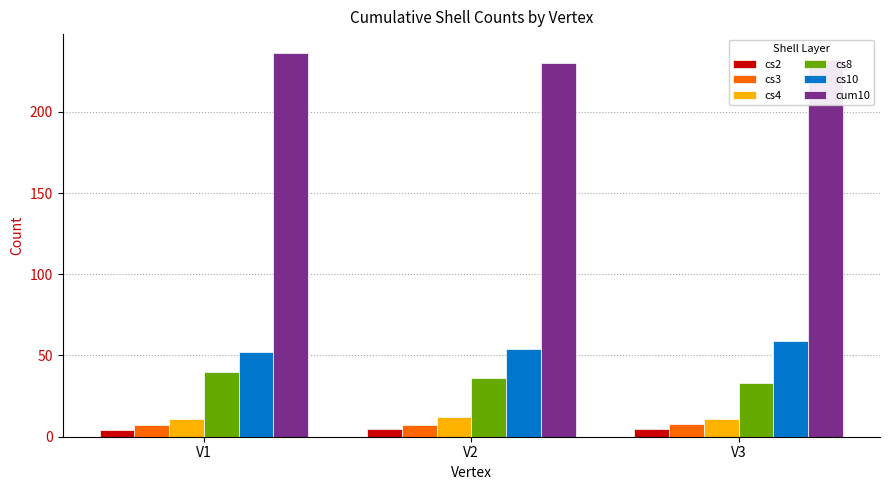

What is the sum of all cs10 values?

165